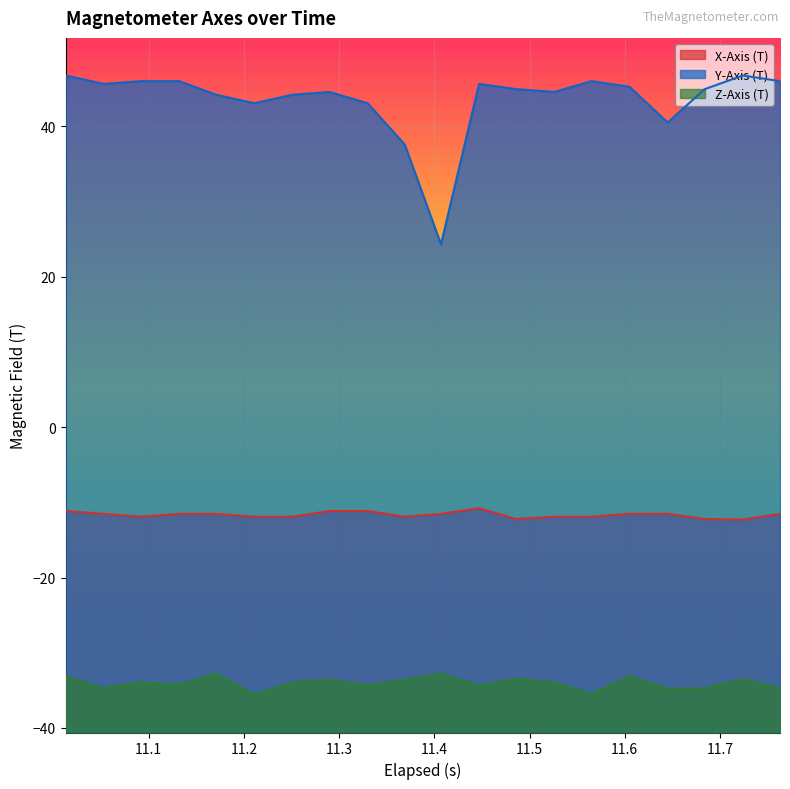

True or false: X-Axis (T) has more than 1 interior local peaks.

False